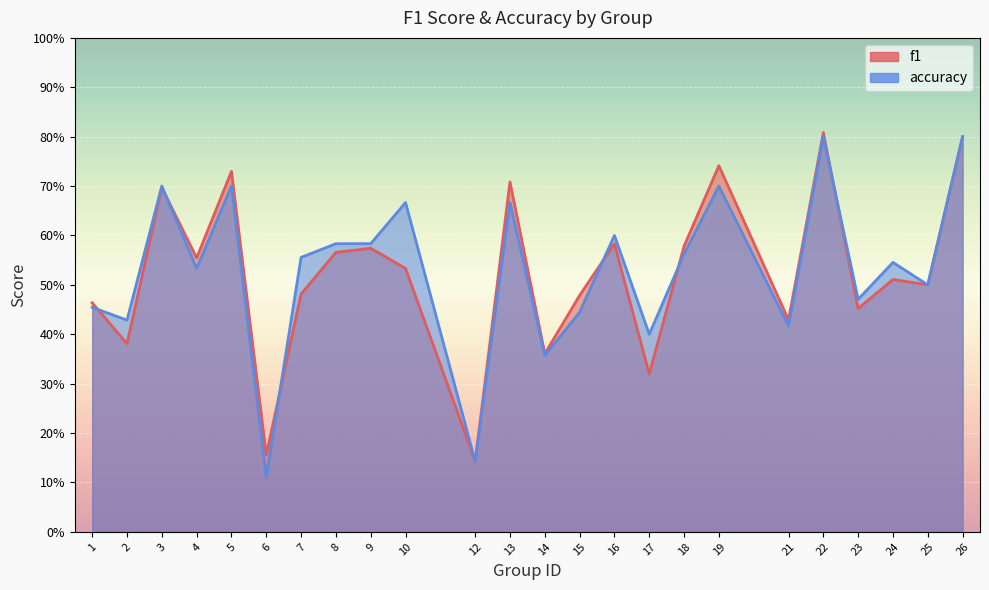

Count the accuracy values in the range 0 to 1.

24